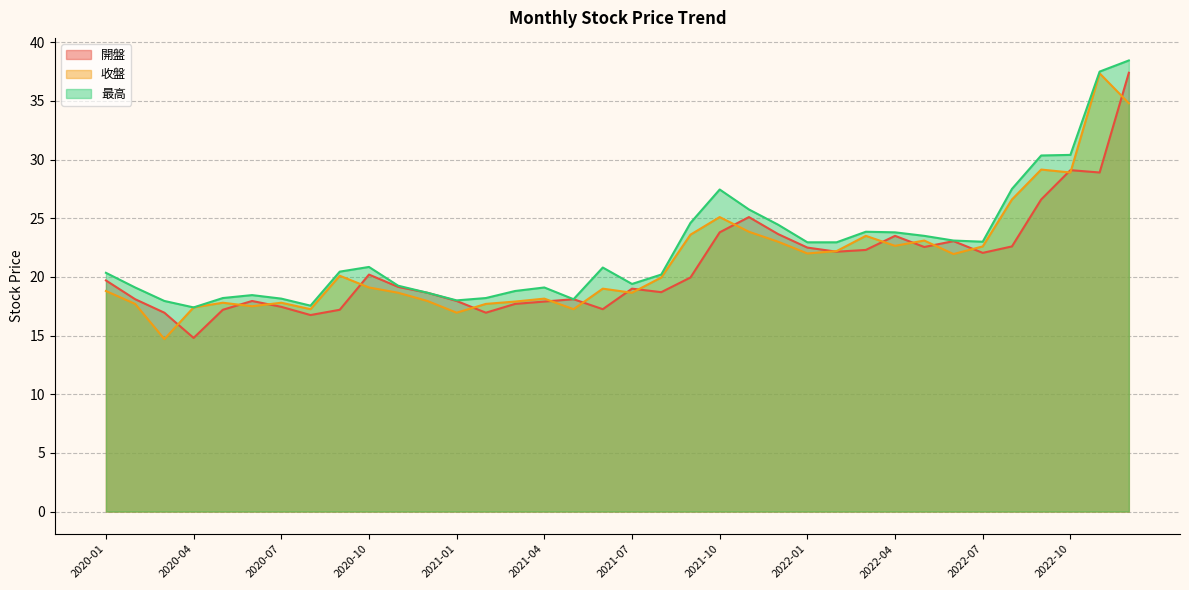

At which category is the sum across all series the highest?

2022-12